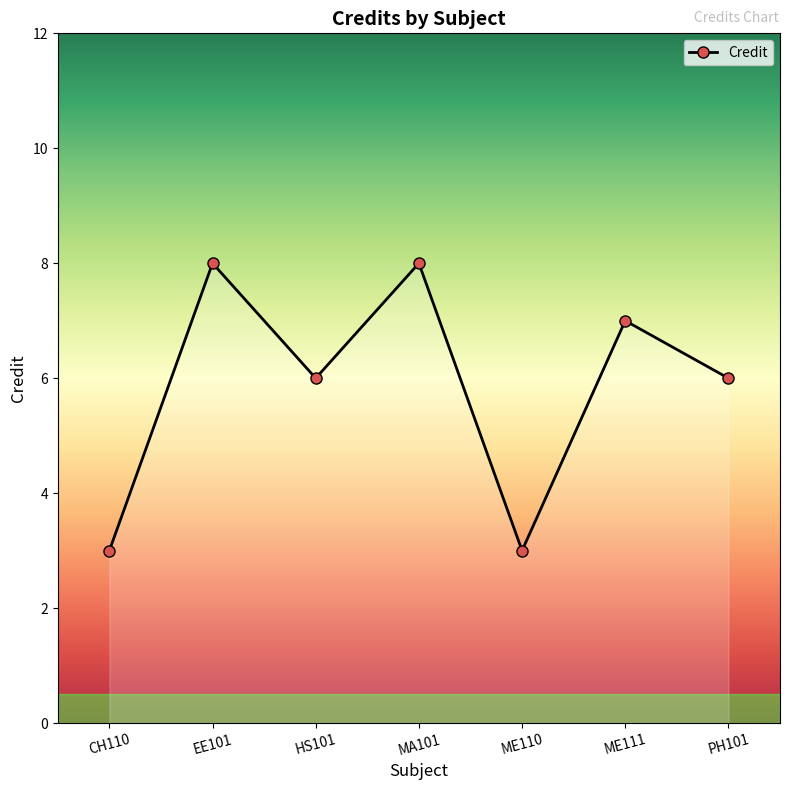

Reading right to left, extract all data points from this chart.

PH101=6	ME111=7	ME110=3	MA101=8	HS101=6	EE101=8	CH110=3